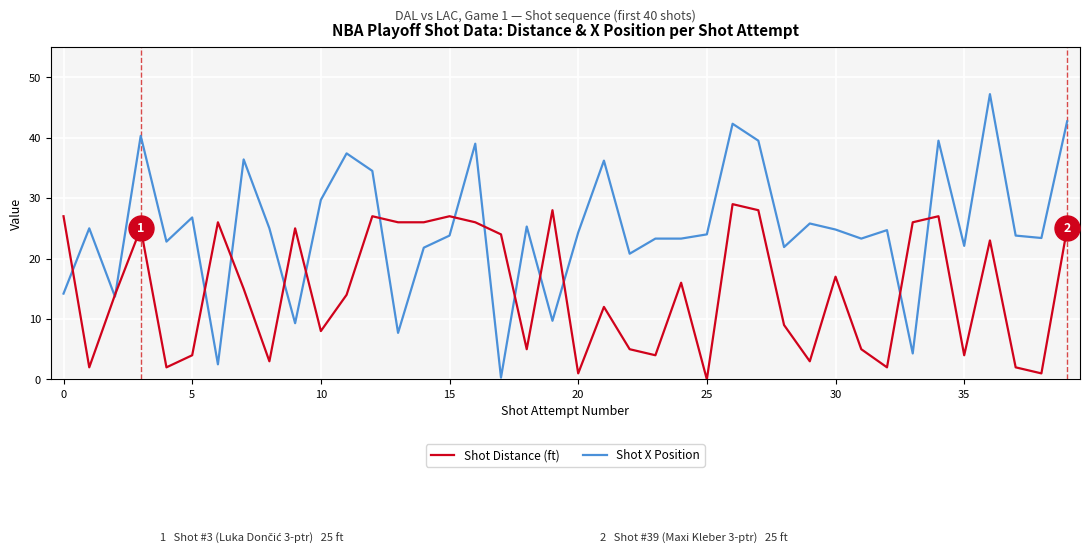

Which series has the largest range (max minus min)?

Shot X Position